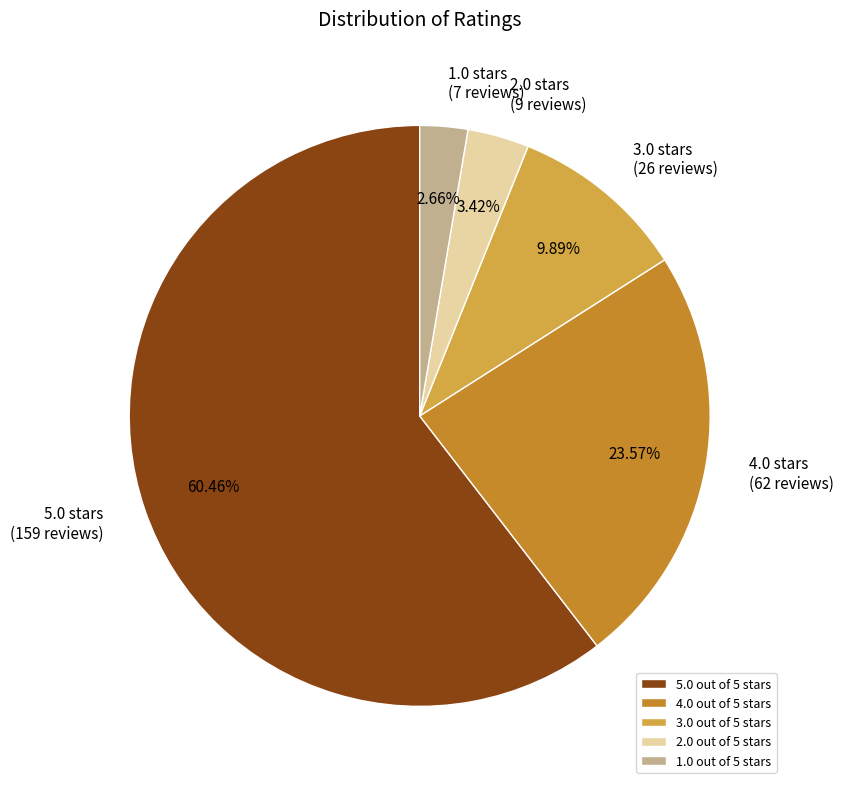

What is the ratio of the value at 2.0 out of 5 stars to the value at 3.0 out of 5 stars?

0.3